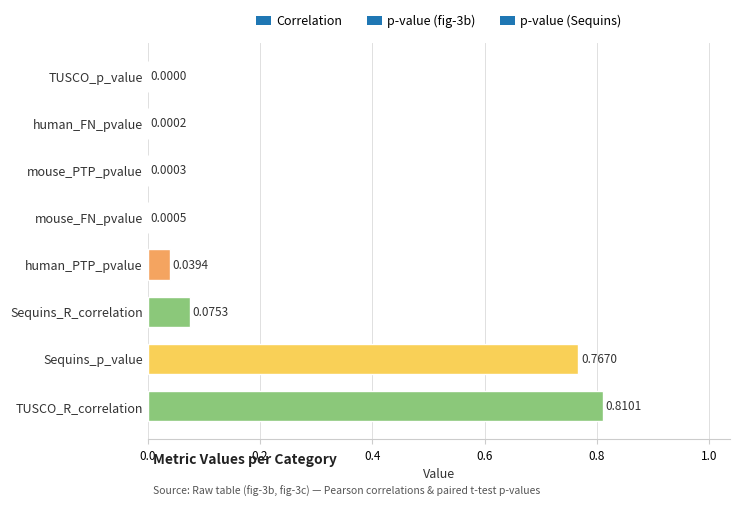

At which label is the value closest to 0?

TUSCO_p_value